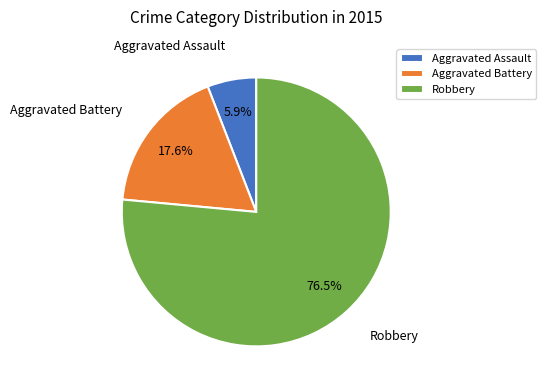

How much of the chart is everything except Aggravated Assault?

94.1%